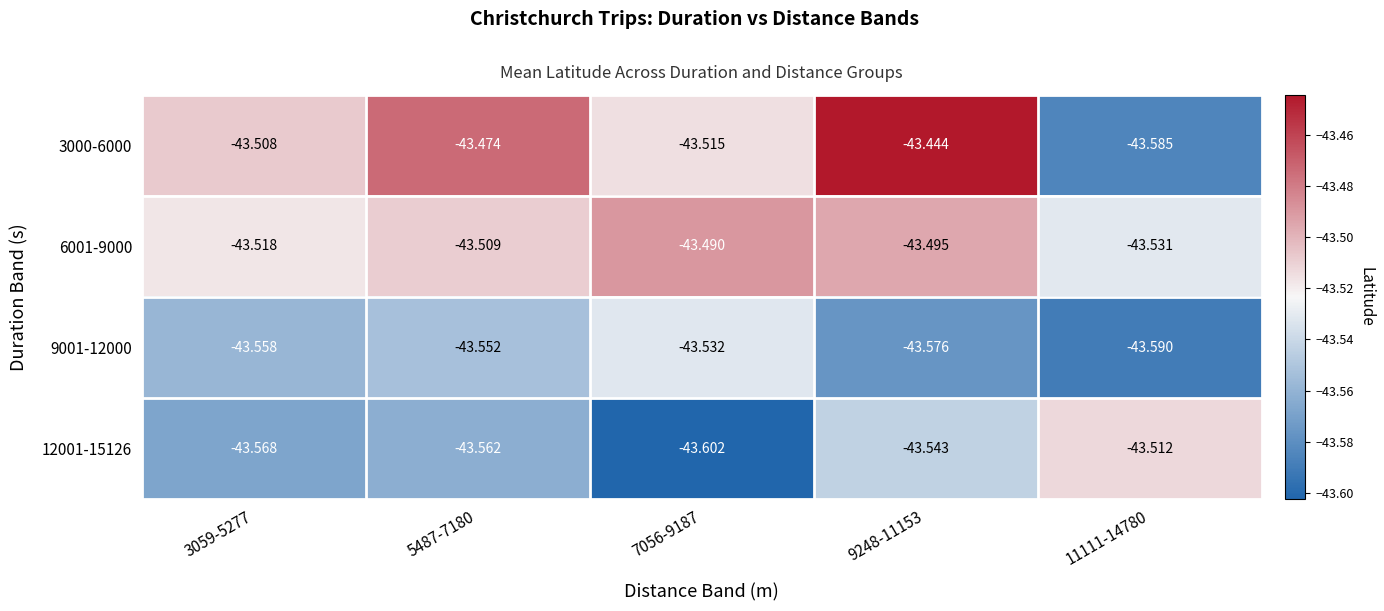

Is the value of 9001-12000 at 11111-14780 greater than the value of 3000-6000 at 5487-7180?

No